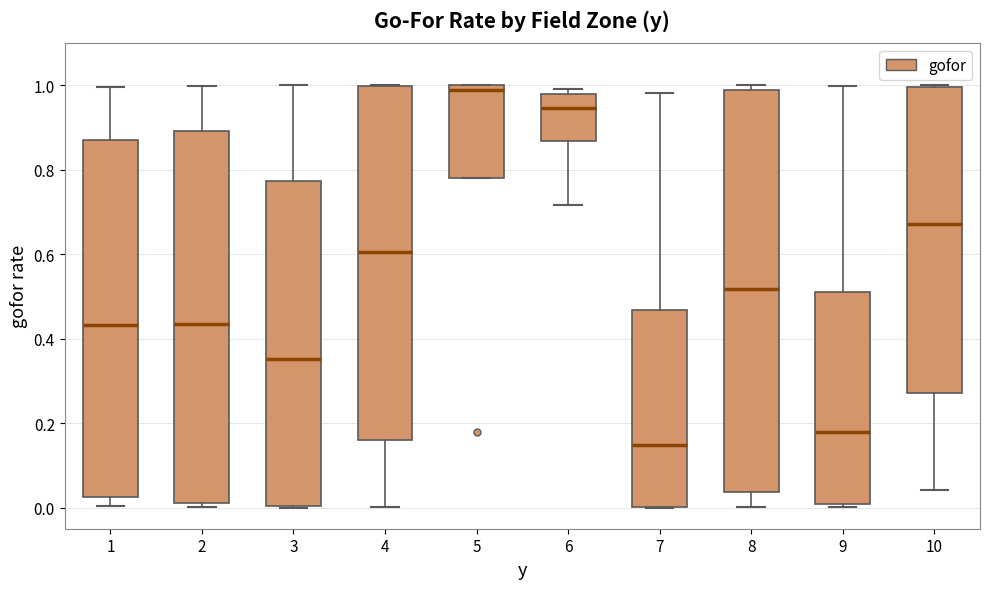

Which box is the tallest, from its lower edge to its upper edge?

8